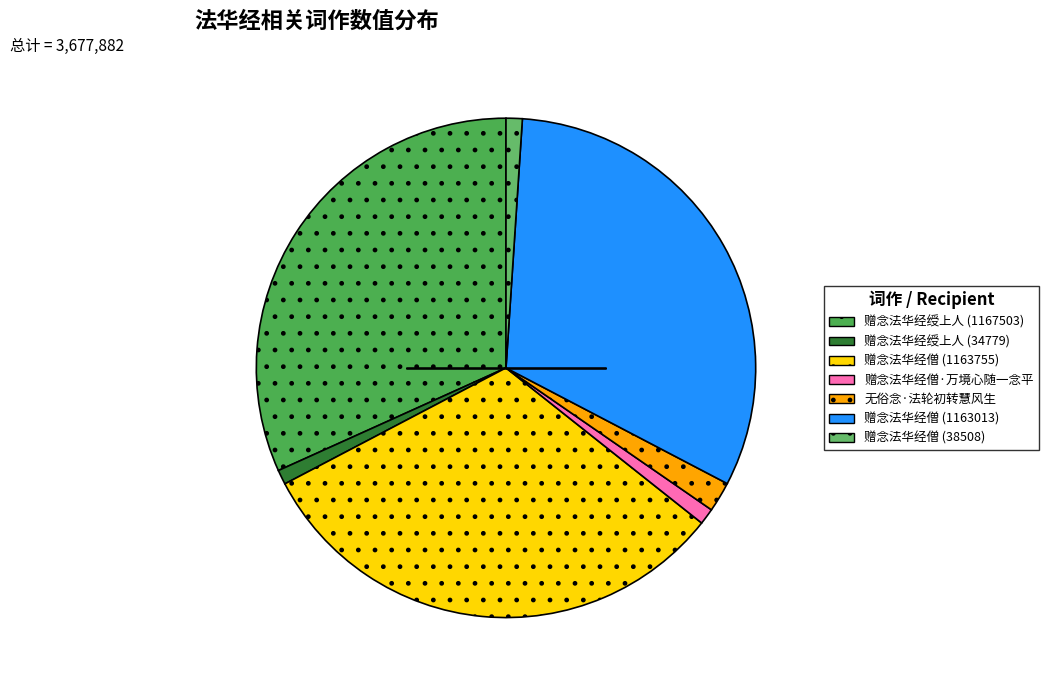

How many segments does this pie chart have?

7